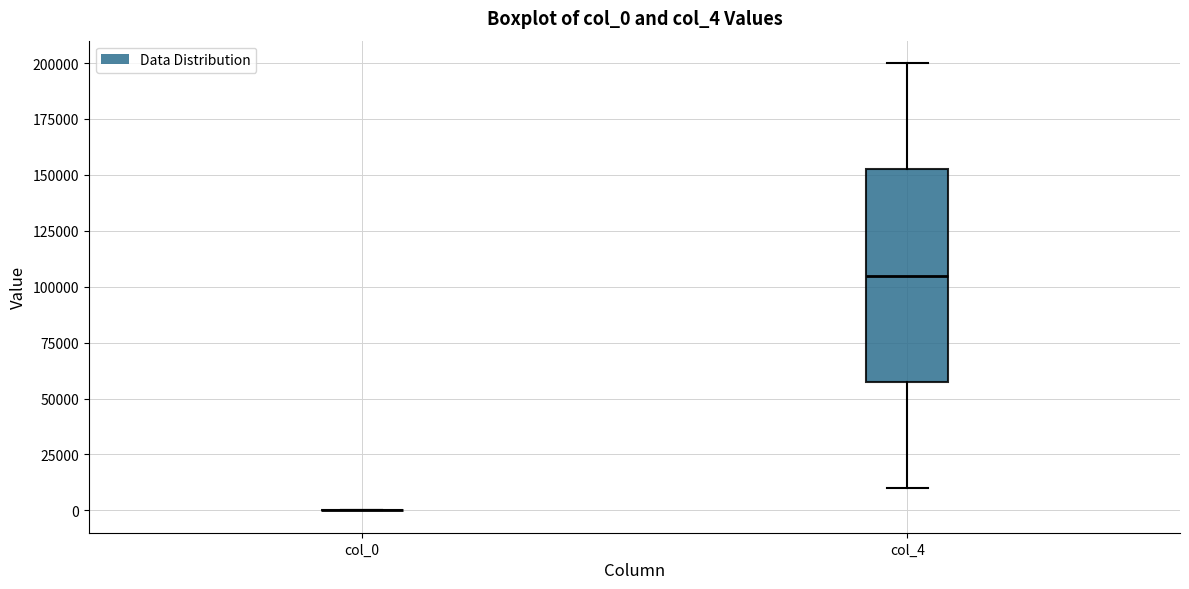

Reading left to right, read every box against the y-axis: the position of its median line, the range the box covers, and the ends of its whiskers. The values are not printed on the chart, so give them approximately, as read against the axis.

col_0: box collapsed to a line at 0, whiskers 0 to 0
col_4: median 105000, box 60000 to 155000, whiskers 10000 to 200000